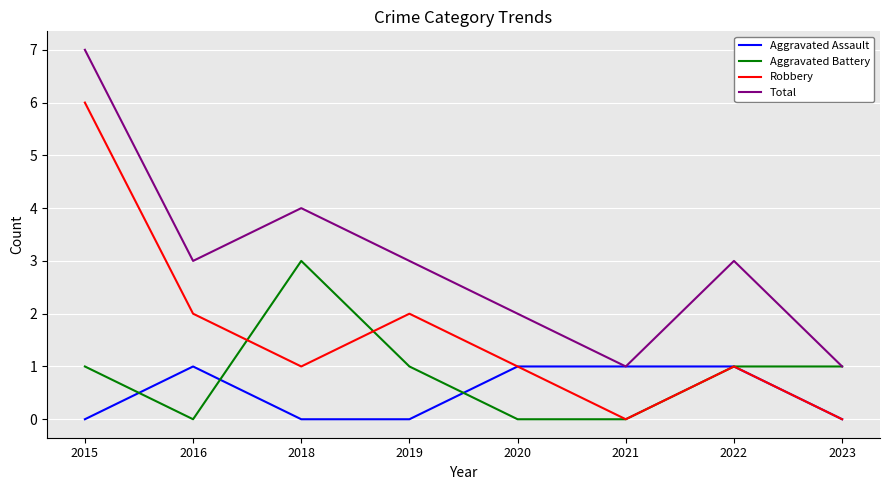

List the series in order of their peak value, highest first.

Total, Robbery, Aggravated Battery, Aggravated Assault